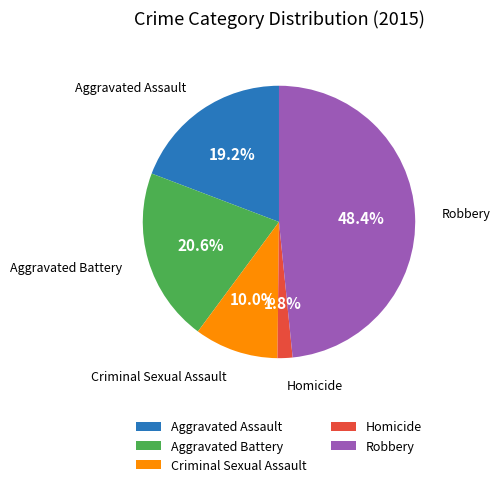

To the nearest percent, what is the difference between the largest and smallest slice percentages?

47%